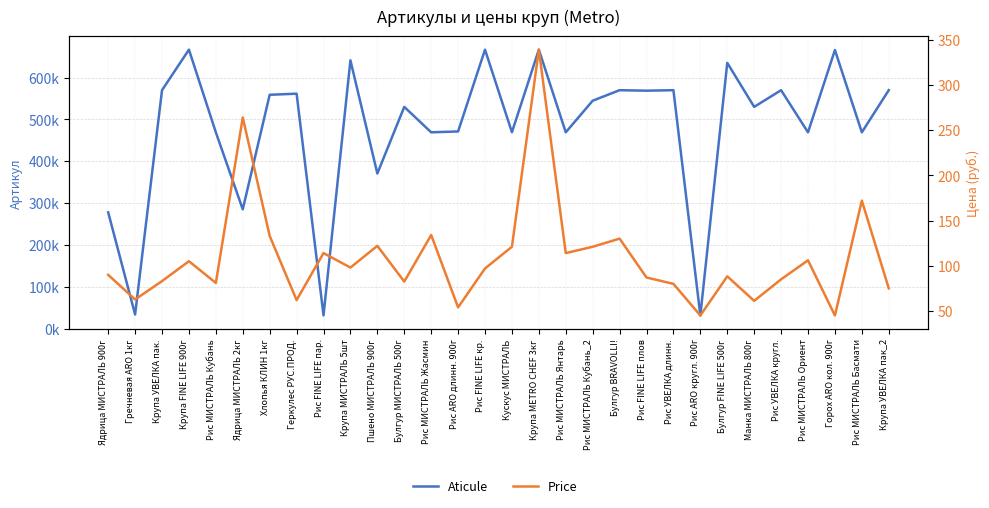

At how many categories does at least one series exceed 443353?

24